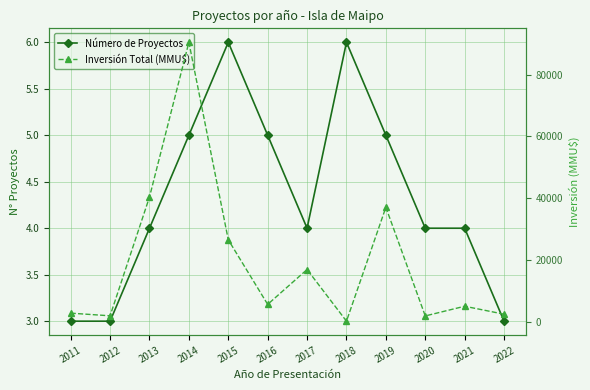

What is the sum of the Inversión Total (MMU$) values at 2018 and 2015?

26912